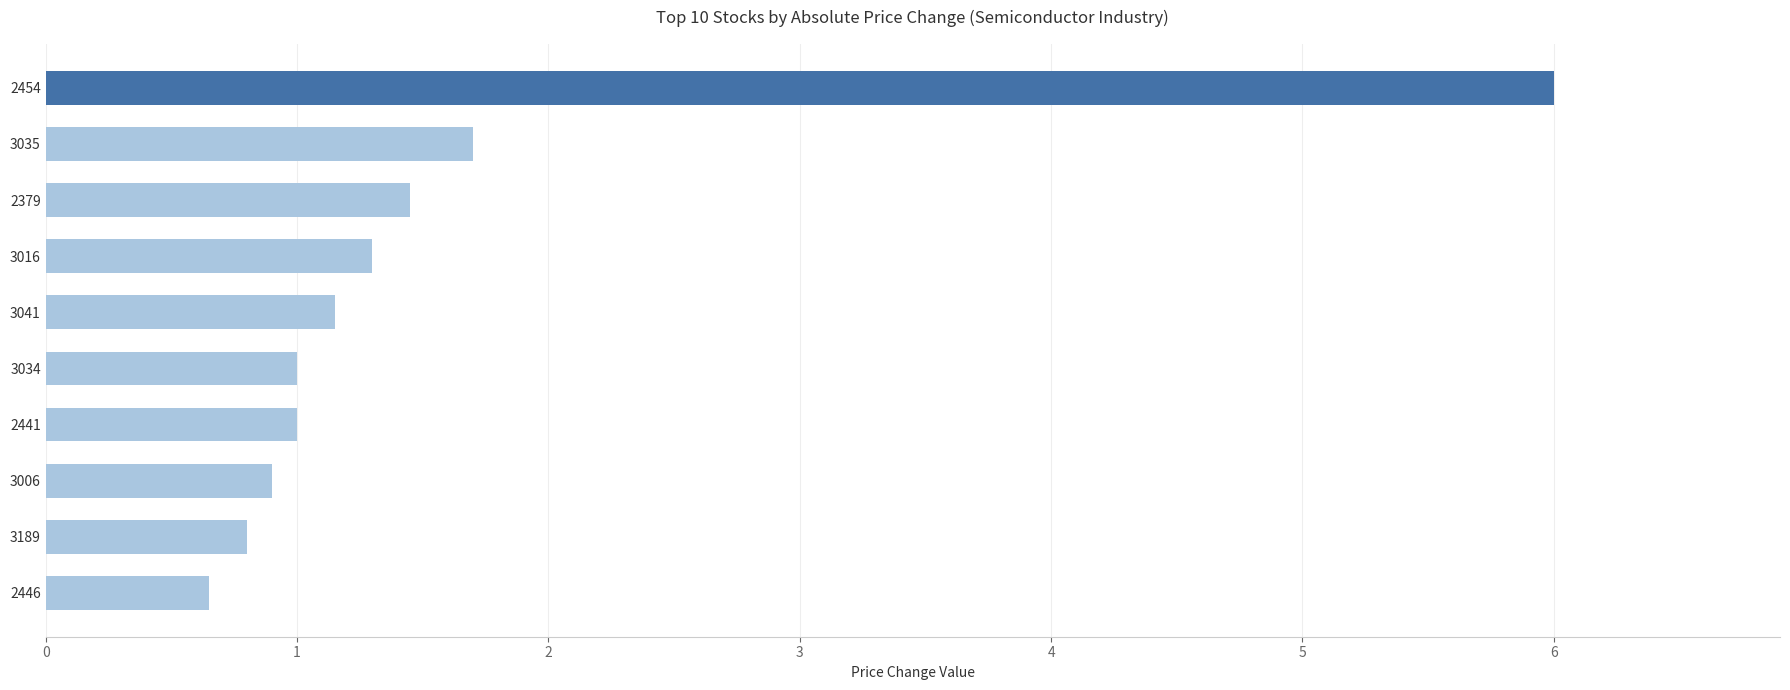

Which category has the lowest value across all series?

2446